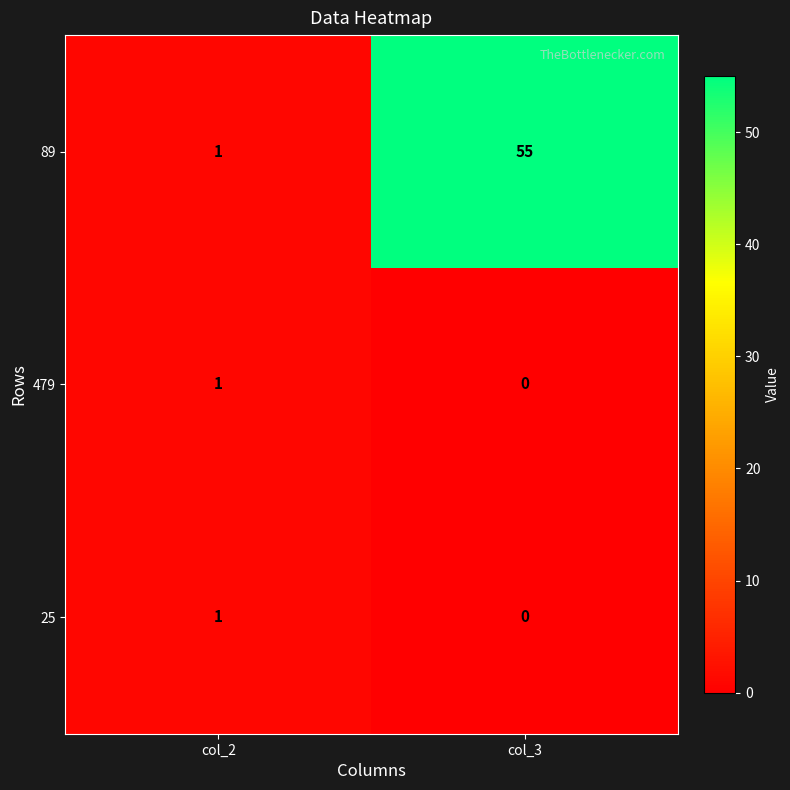

Reading left to right, transcribe all the data shown in this chart.

89: col_2=1	col_3=55
479: col_2=1	col_3=0
25: col_2=1	col_3=0